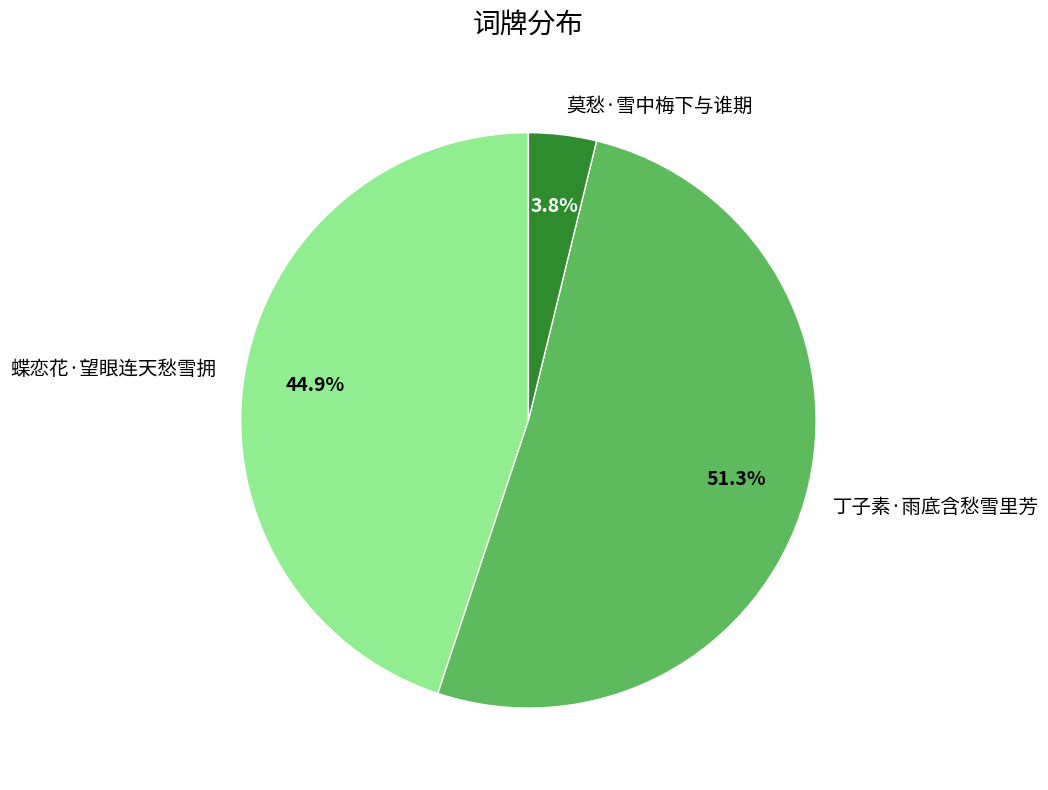

To the nearest percent, what is the average slice percentage?

33%